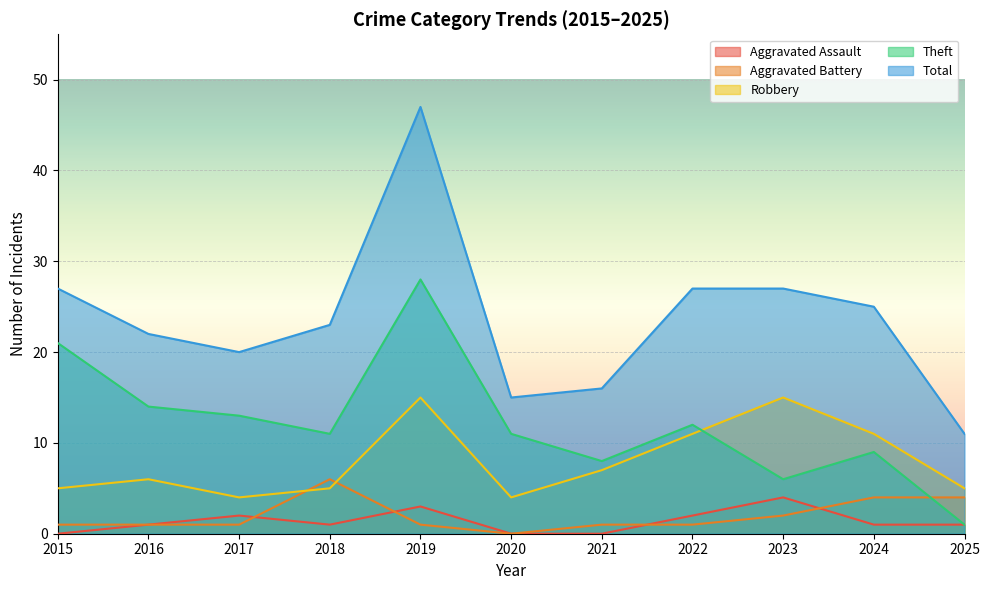

What is the value of the Theft point at the 10th from the left?

9